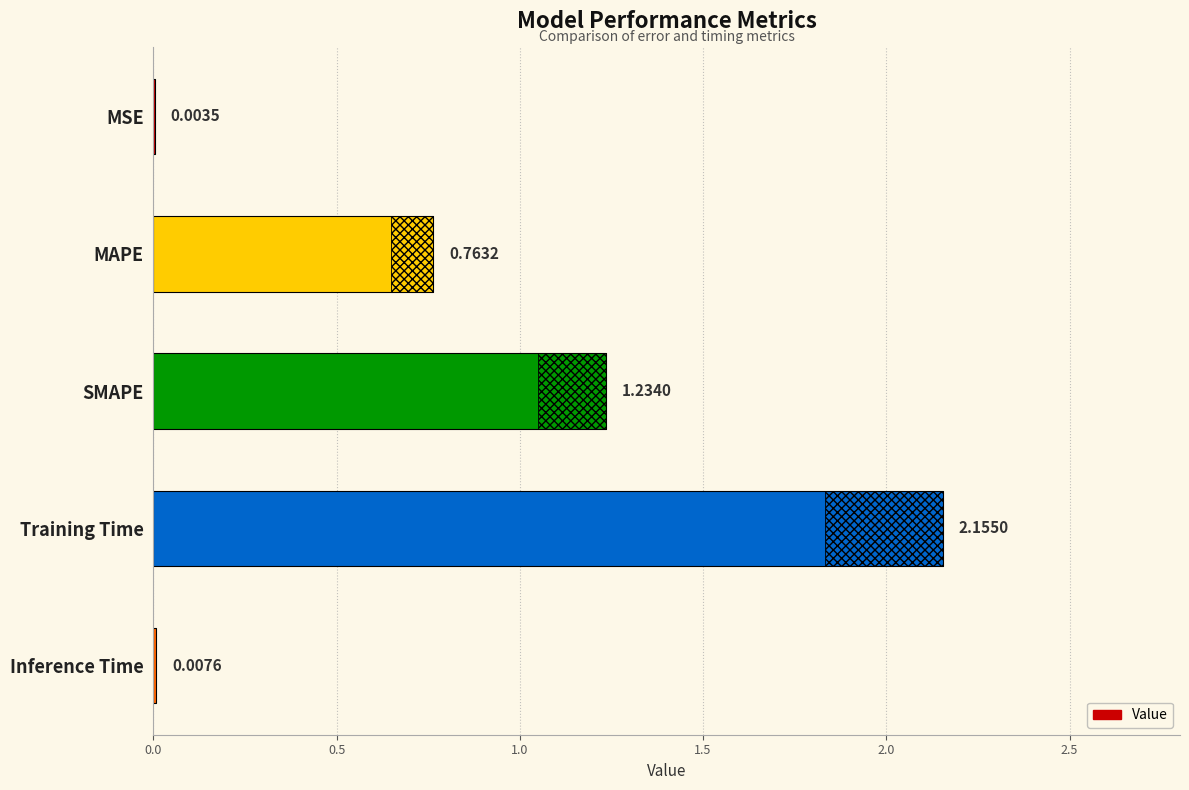

Reading left to right, extract all data points from this chart.

0.0	0.8	1.2	2.2	0.0